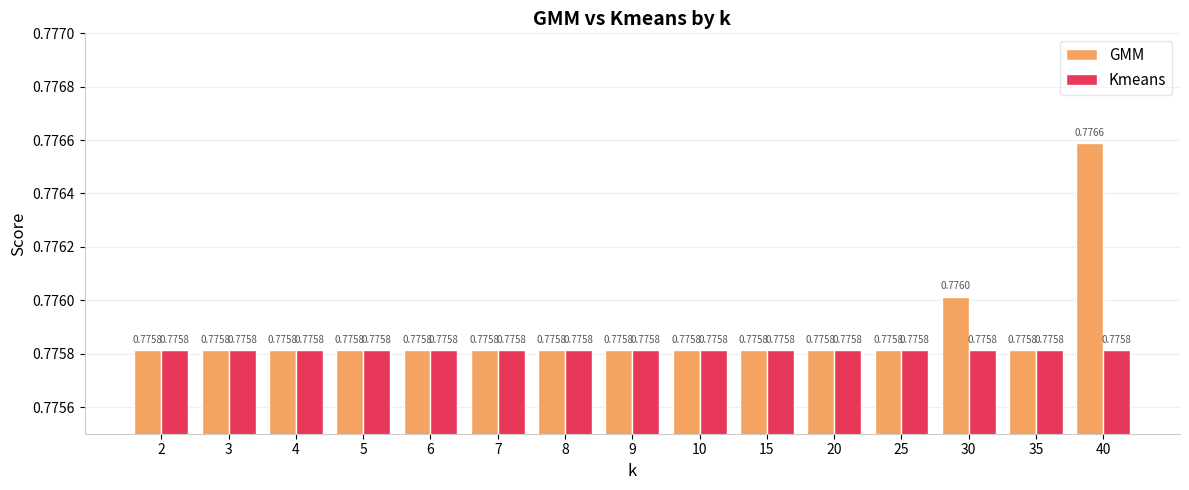

Count the number of data series in this chart.

2